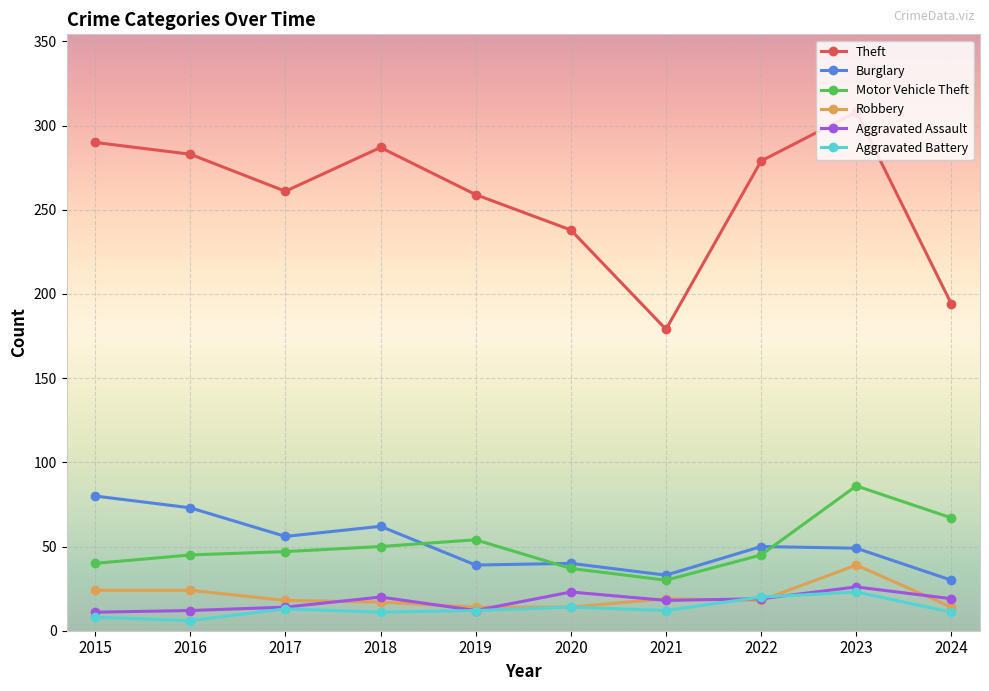

At which label is Theft closest to 243?

2020